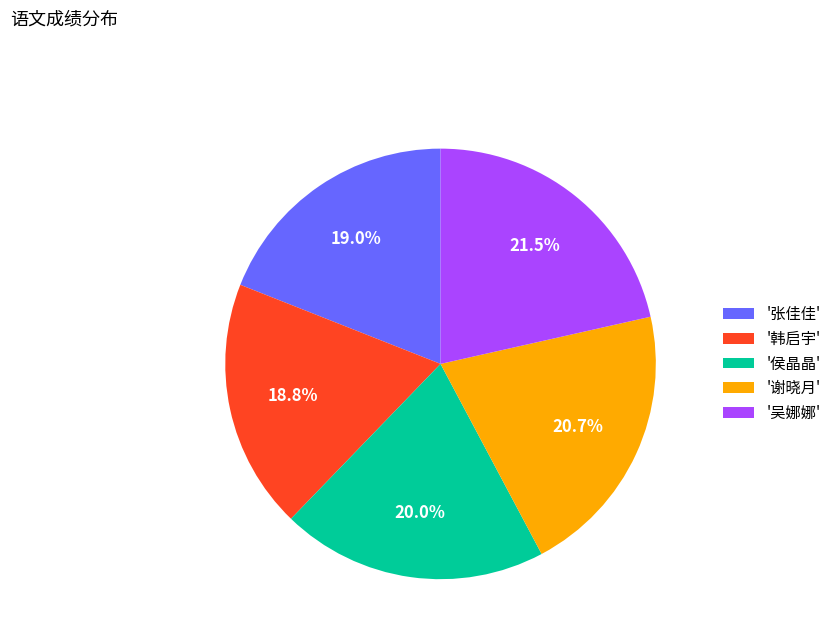

What portion of the pie excludes '谢晓月'?

79.3%